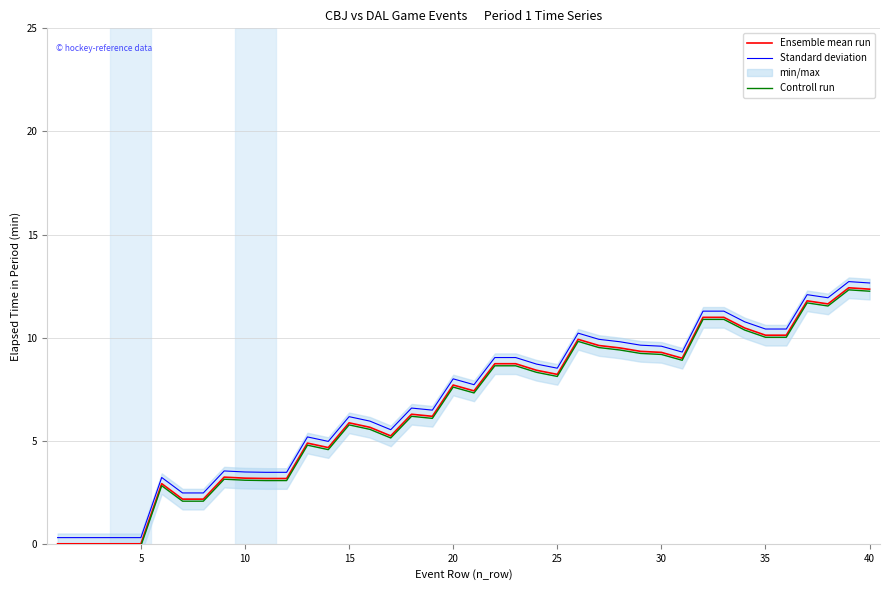

True or false: Controll run has a value of 3.8 at 35.

False